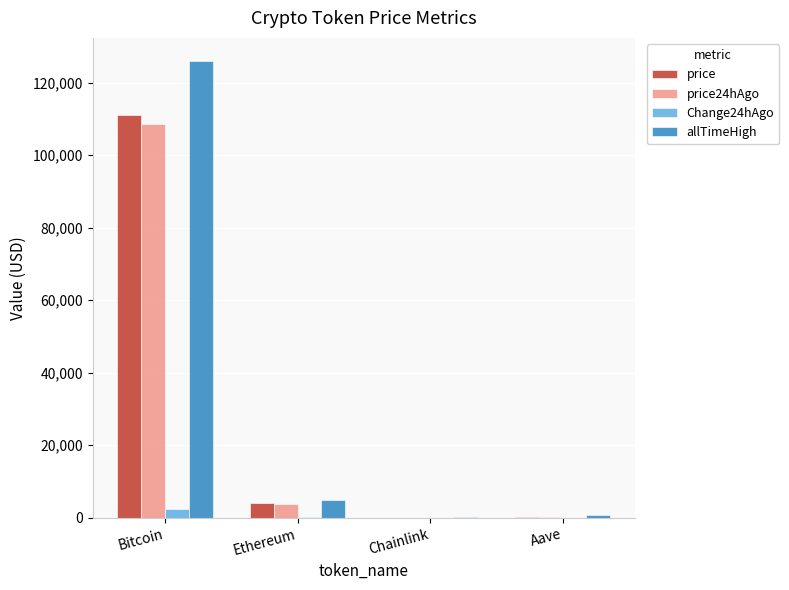

At which label does price24hAgo reach its peak?

Bitcoin